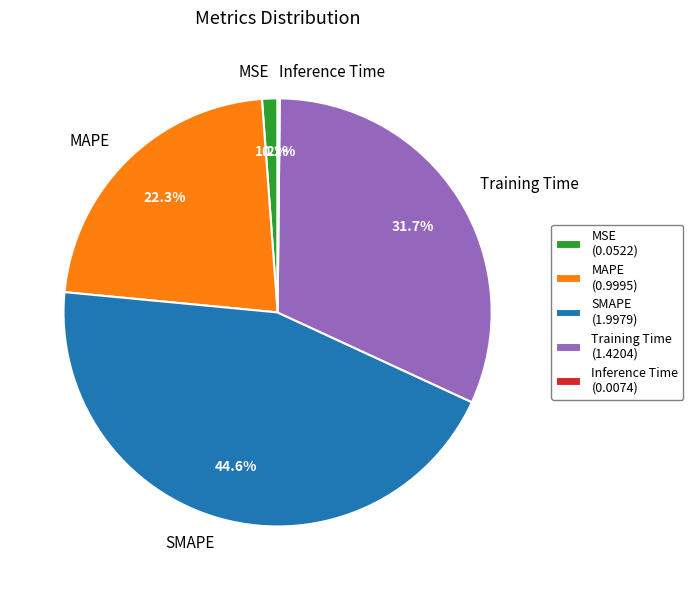

Which has a higher value, MSE or SMAPE?

SMAPE